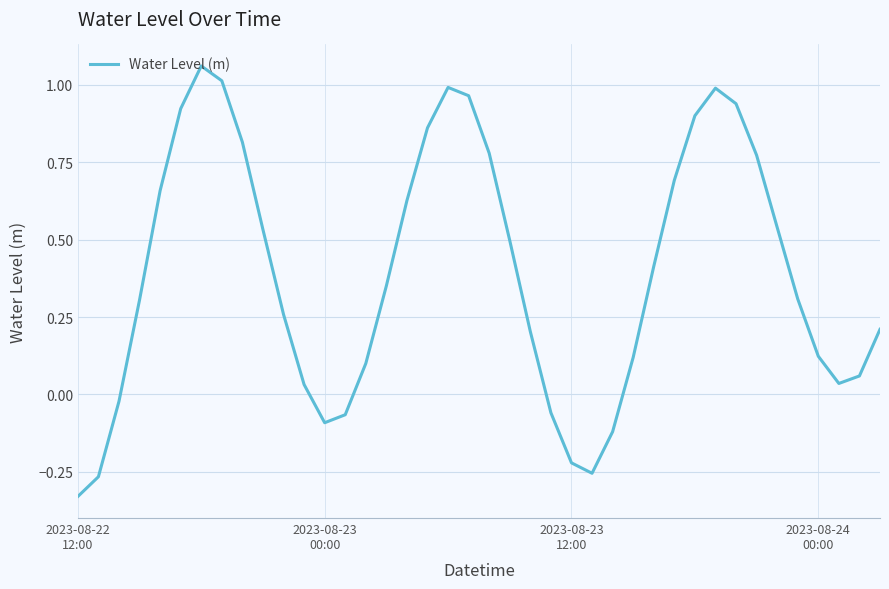

What is the difference between the maximum and minimum values?

1.4